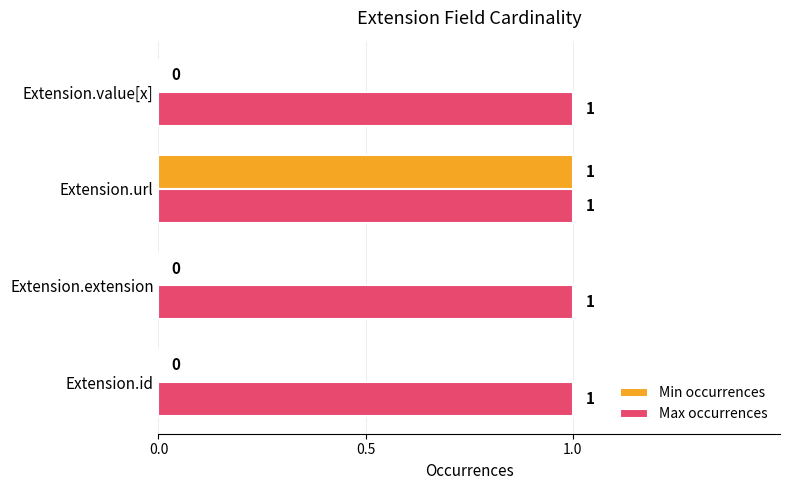

What is the sum of all Max occurrences values?

4